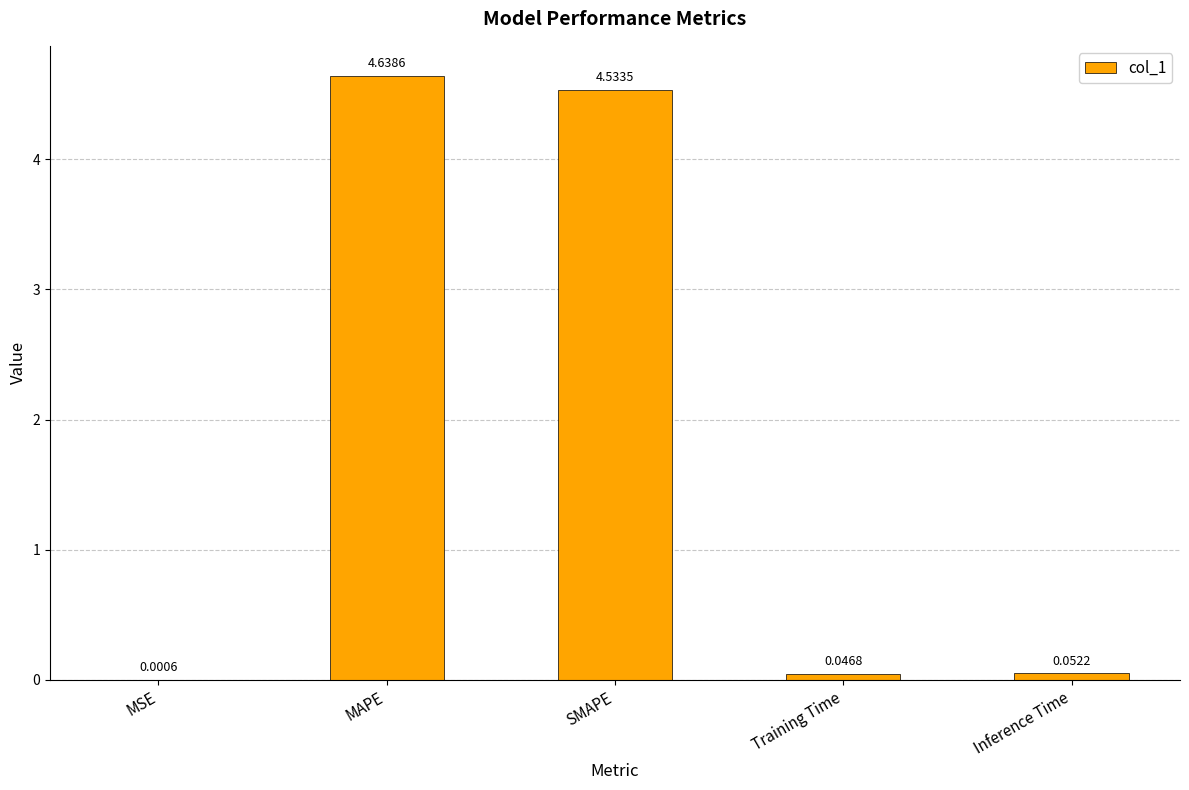

At which label is the value closest to 2?

Inference Time